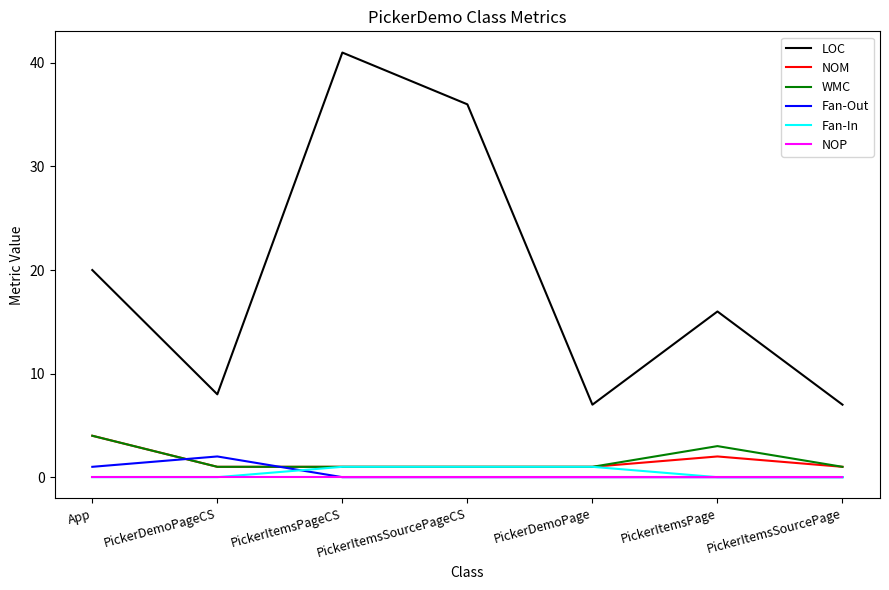

Reading left to right, transcribe all the data shown in this chart.

LOC: 20	8	41	36	7	16	7
NOM: 4	1	1	1	1	2	1
WMC: 4	1	1	1	1	3	1
Fan-Out: 1	2	0	0	0	0	0
Fan-In: 0	0	1	1	1	0	0
NOP: 0	0	0	0	0	0	0